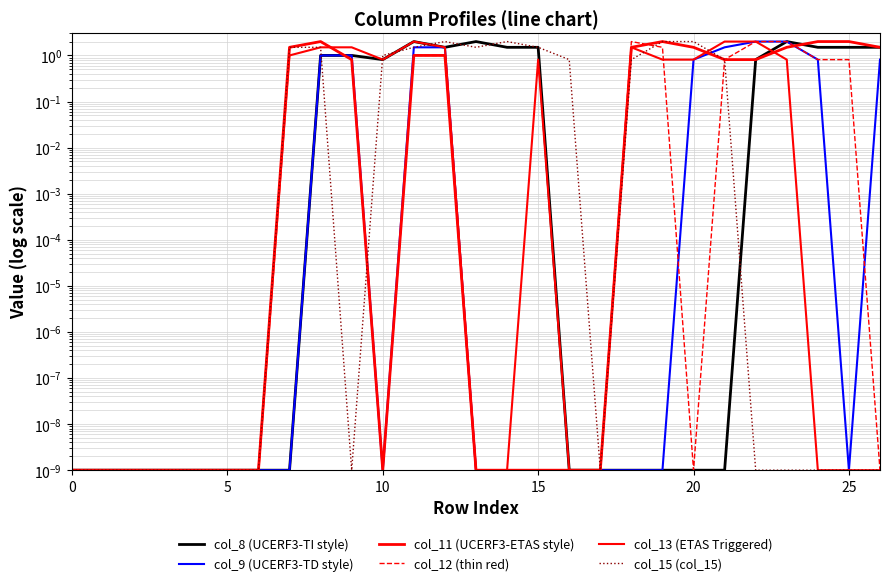

Which series has the largest total across all categories?

col_11 (UCERF3-ETAS style)